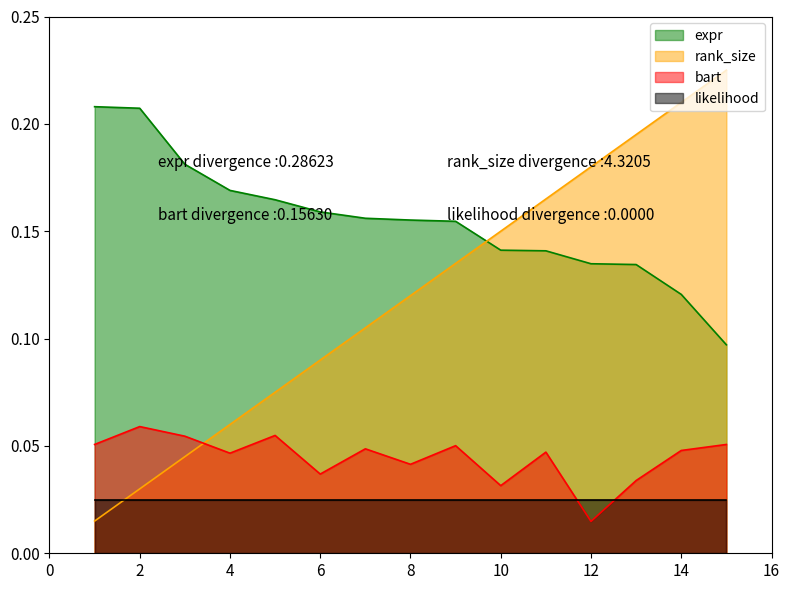

Which category has the lowest value in the bart series?

12